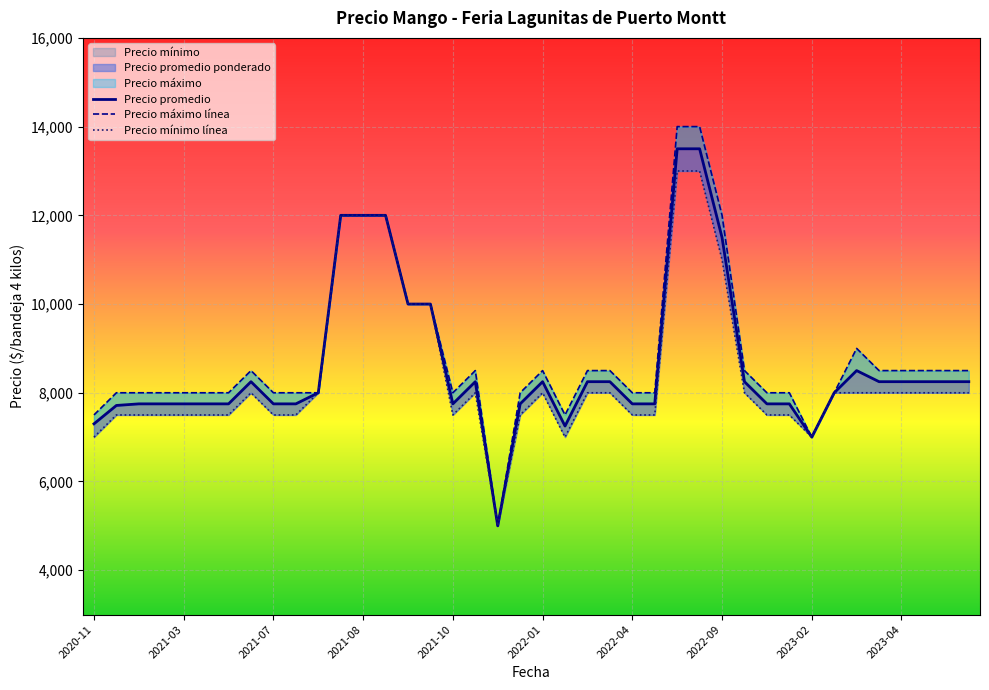

At which category is the sum across all series the highest?

2022-08-03